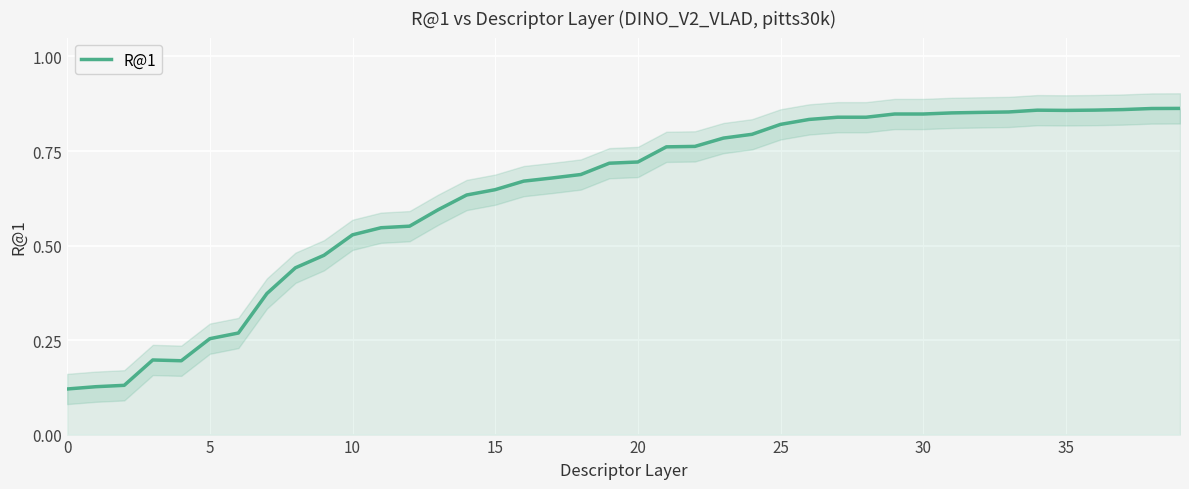

How many points are higher than both their immediate neighbors (excluding endpoints)?

2